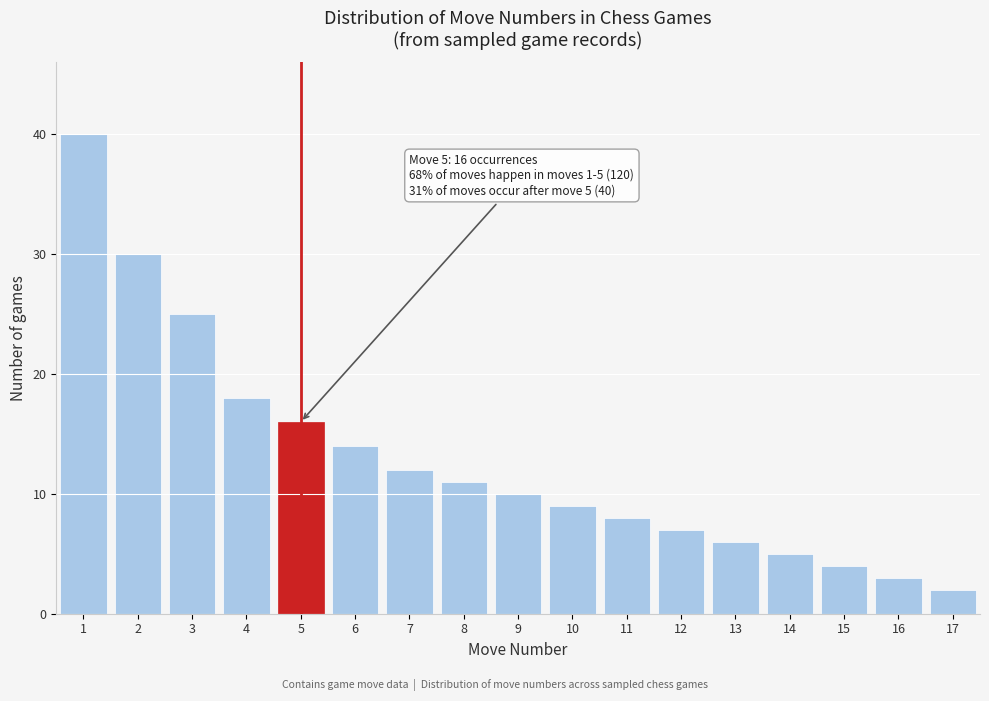

Reading left to right, extract all data points from this chart.

1=40	2=30	3=25	4=18	5=16	6=14	7=12	8=11	9=10	10=9	11=8	12=7	13=6	14=5	15=4	16=3	17=2